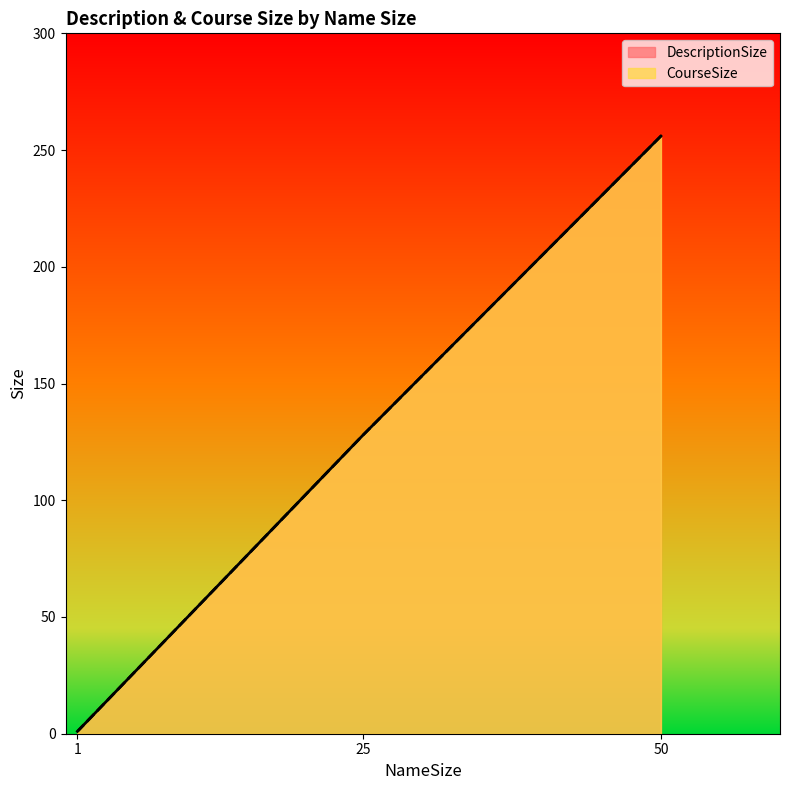

How many values in the CourseSize series exceed 128?

1